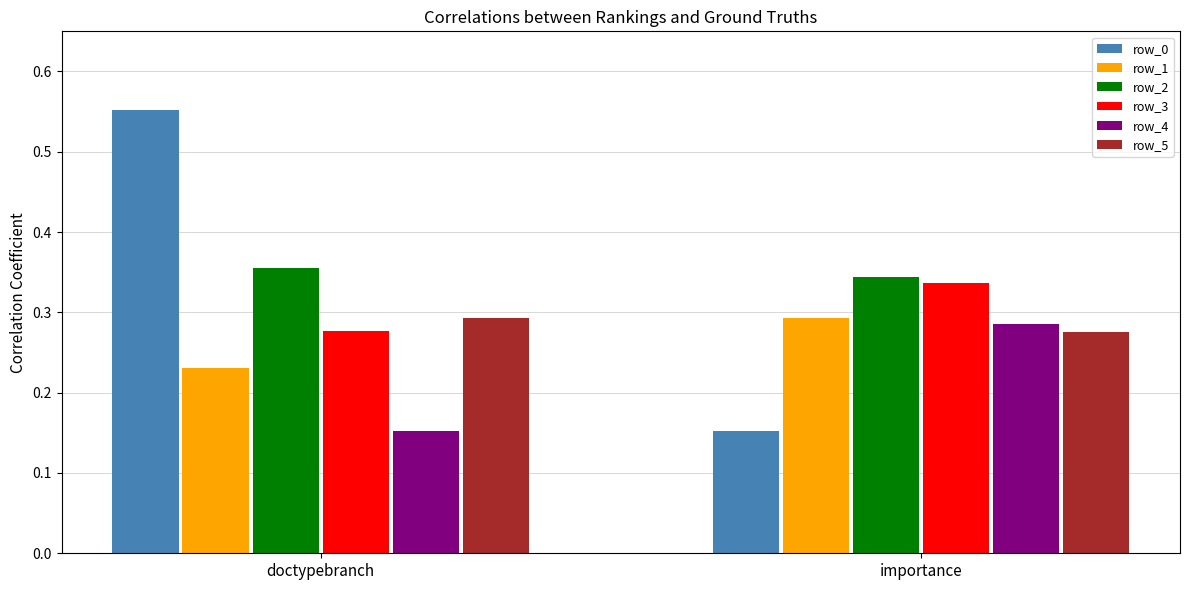

At which category is the sum across all series the highest?

doctypebranch